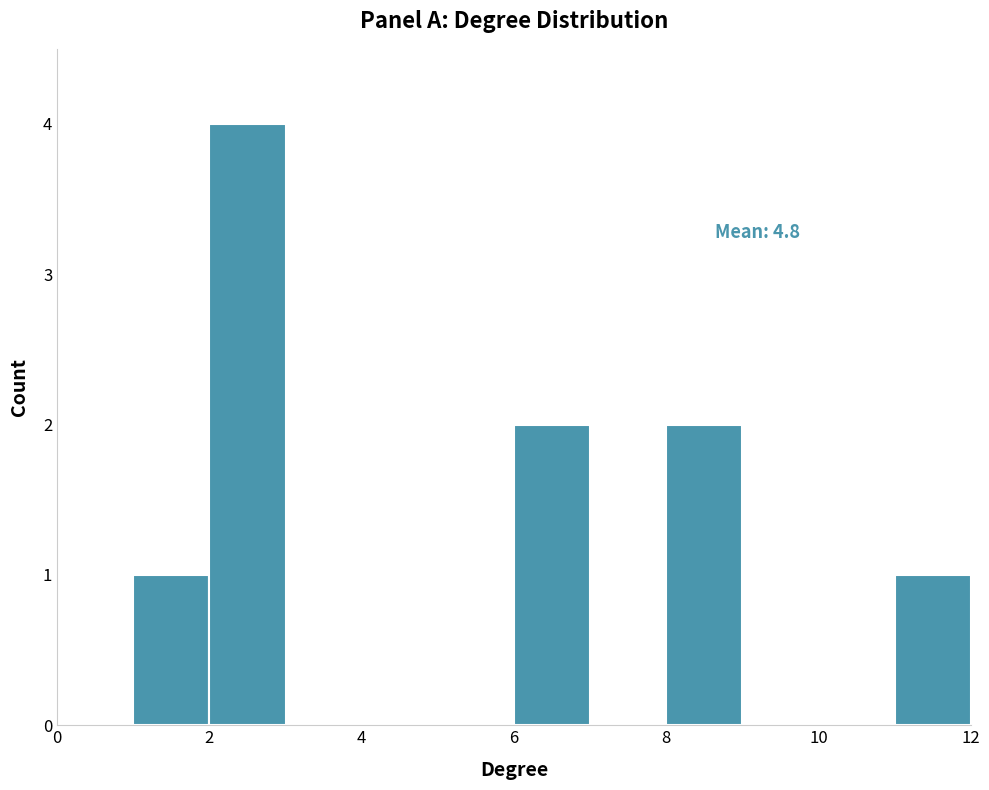

Which range on the x-axis has the tallest bar?

2 to 3